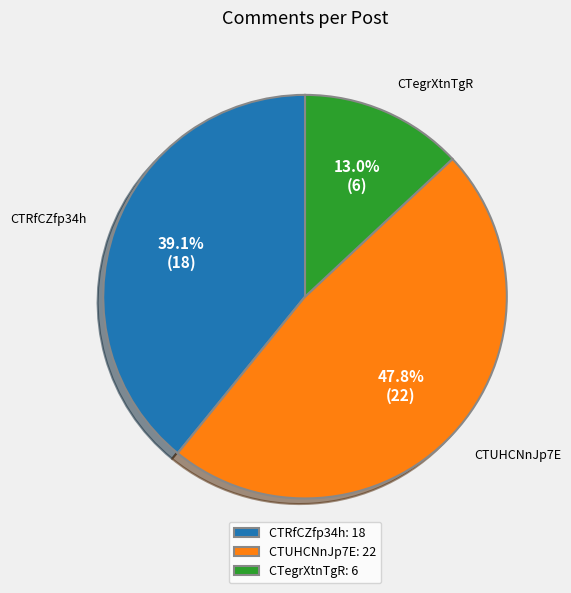

True or false: CTUHCNnJp7E accounts for 48% of the total.

True